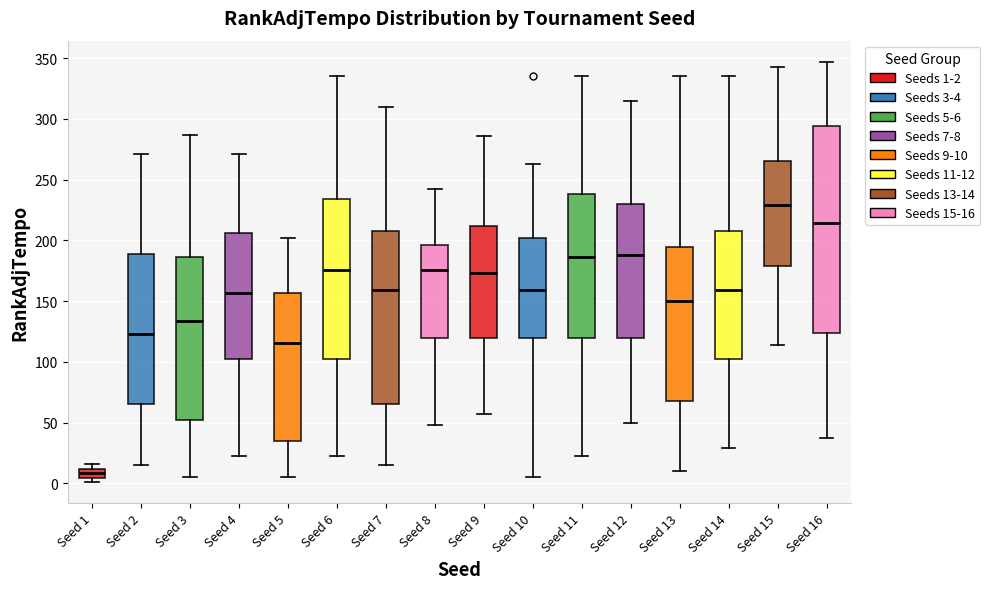

Where does the median line of the box for Seed 7 sit on the y-axis? The values are not printed on the chart, so give them approximately, as read against the axis.

160